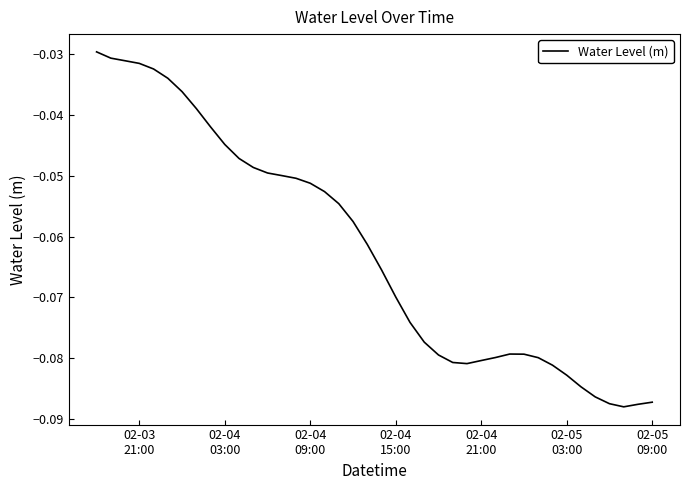

How many lines are shown in the chart?

1